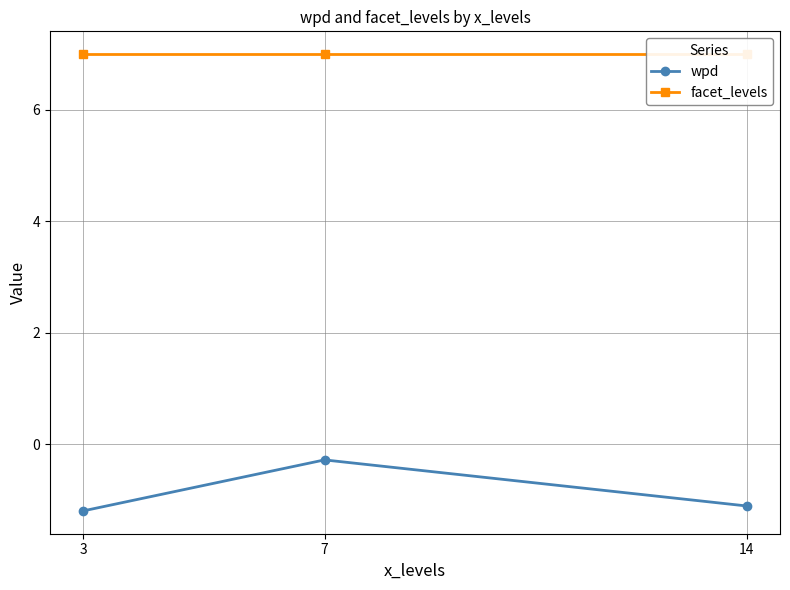

What are all the series names shown in the legend?

wpd, facet_levels